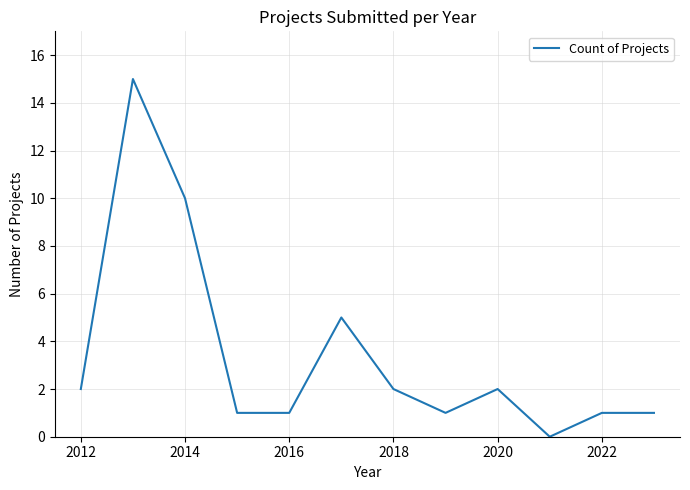

What is the difference between the maximum and minimum values?

15